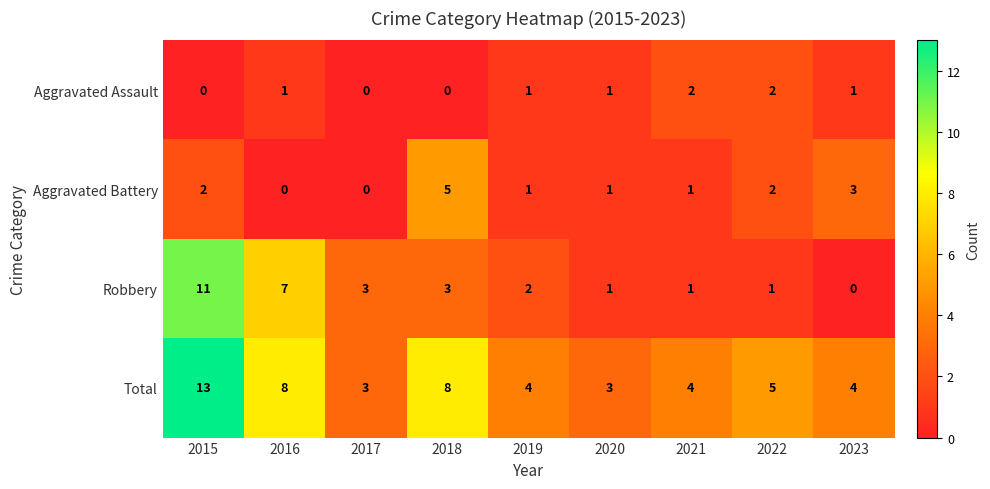

What is the total value across all series at 2016?

16